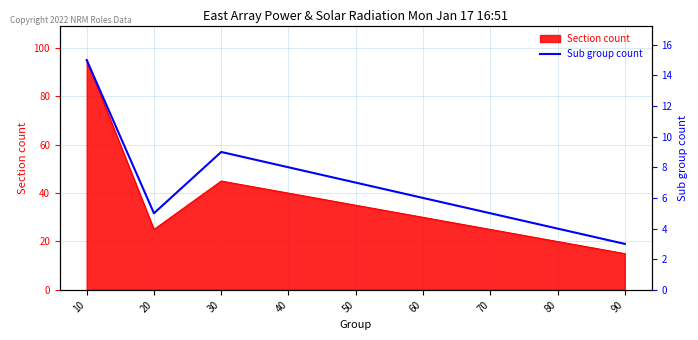

Where is the data nearest to the value 9?

30